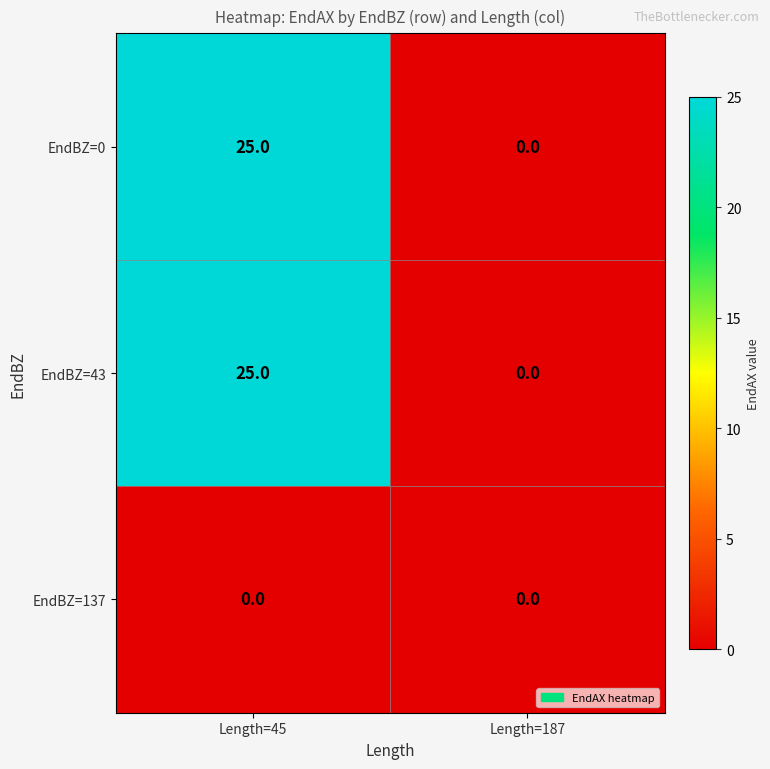

How many values in EndBZ=0 are above zero?

1